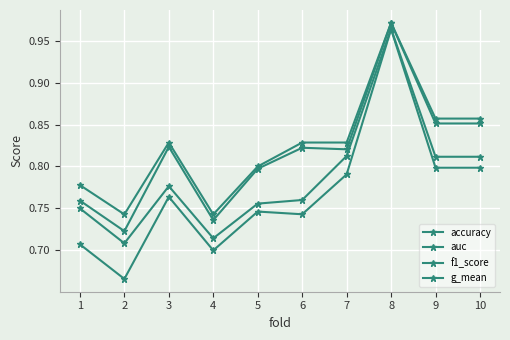

How many data points does each series have?

10